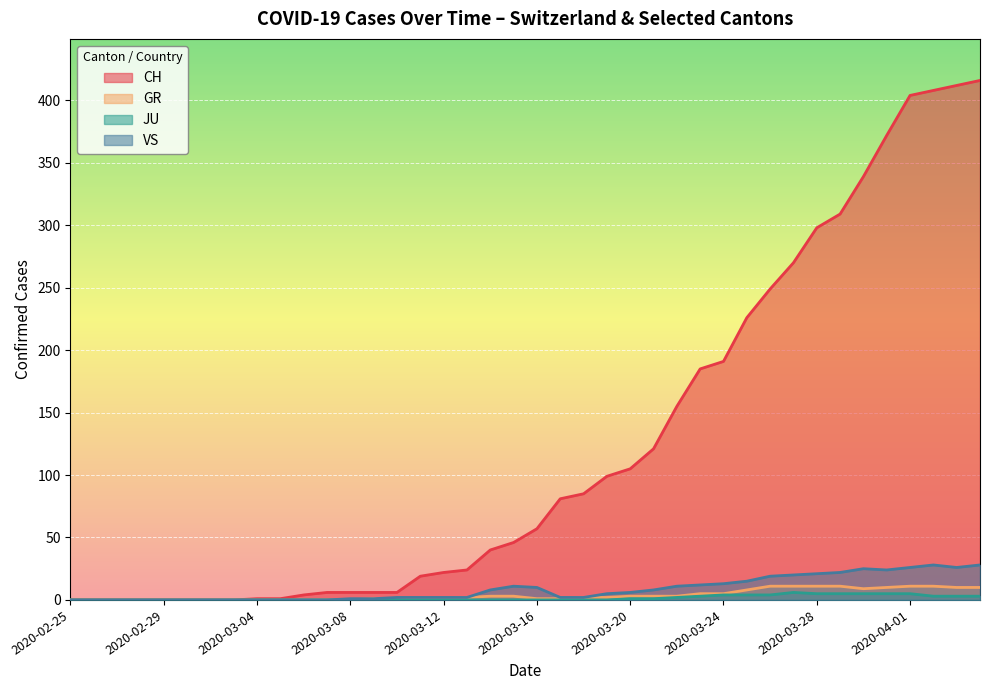

Does the chart display data point markers on the line(s)?

No